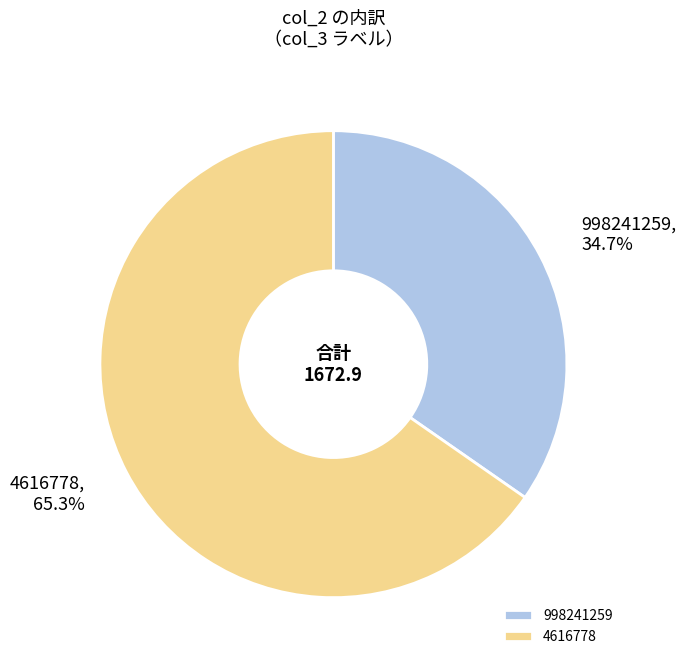

Is the sum of 4616778 and 998241259 greater than half?

Yes